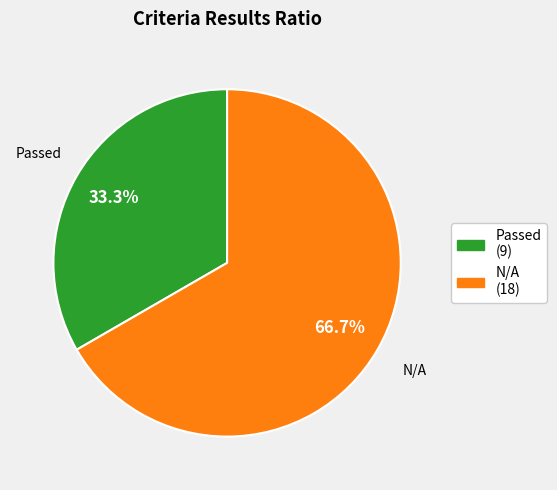

Combined, do N/A and Passed account for over 50%?

Yes